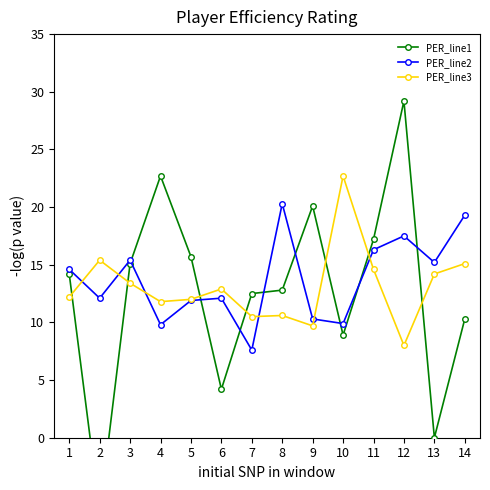

Which category has the highest value across all series?

12